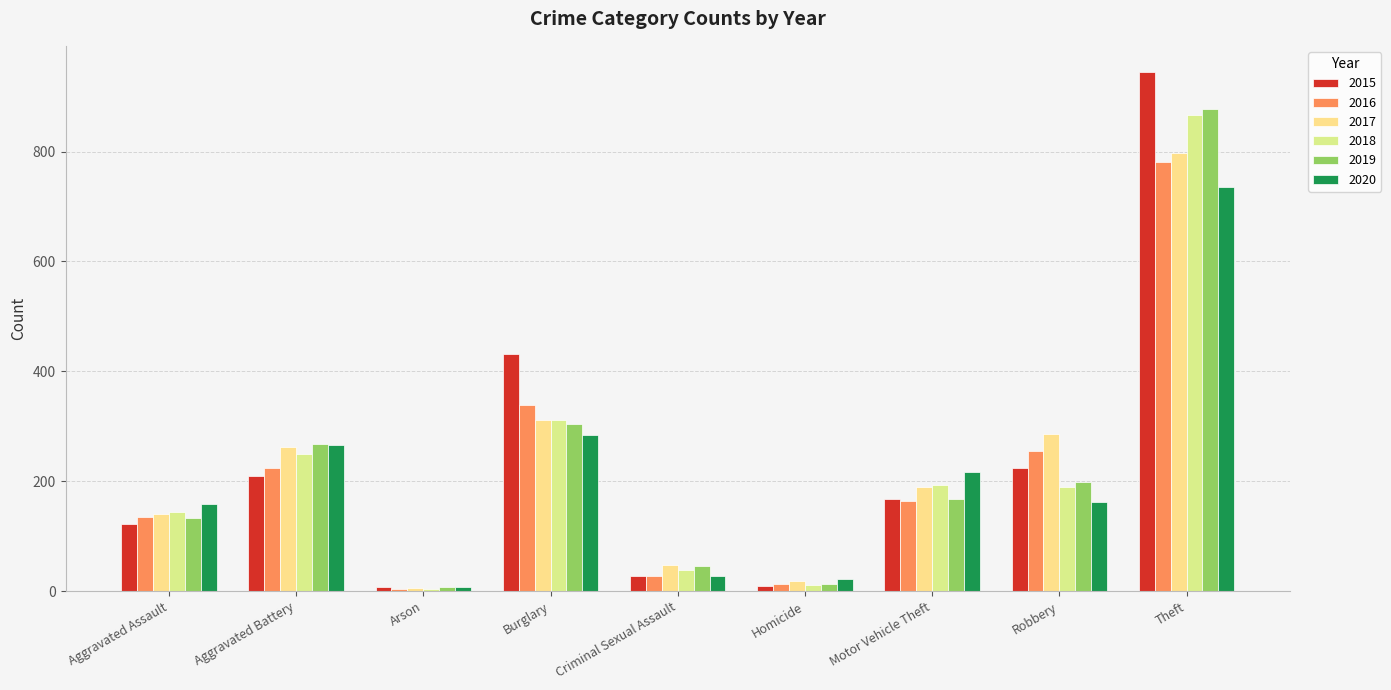

How many distinct data groups are displayed?

6